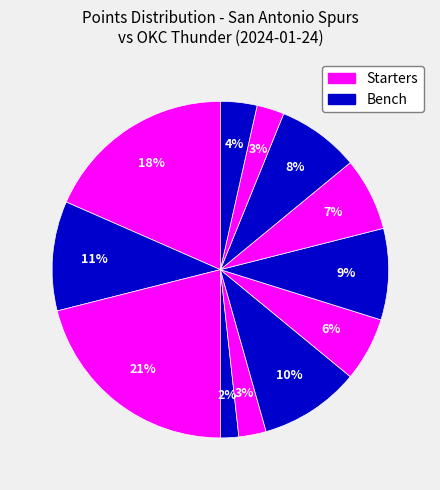

How many segments does this pie chart have?

12